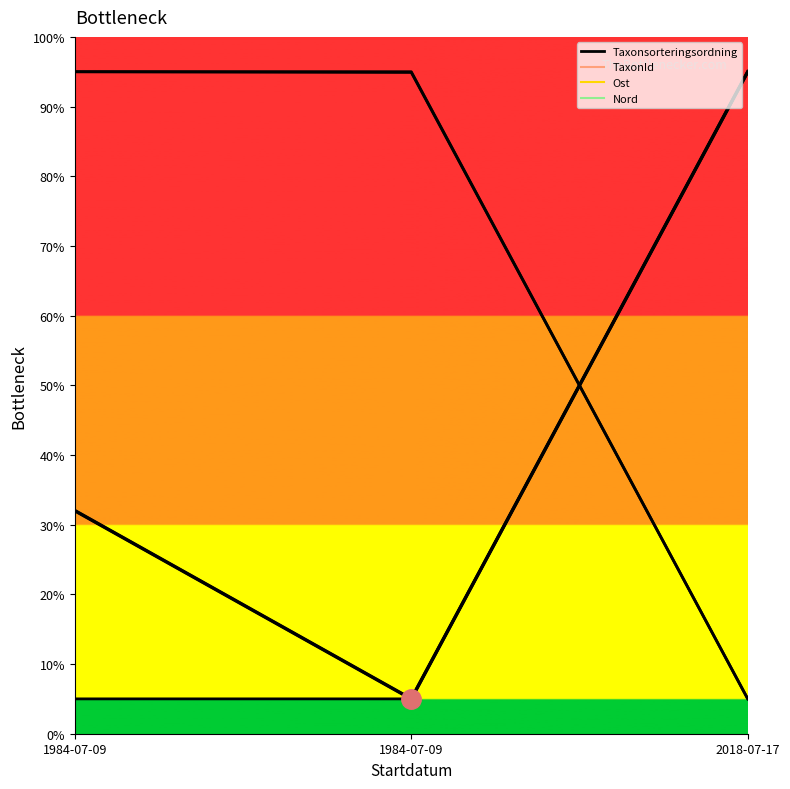

How many values are between 5 and 95?

3